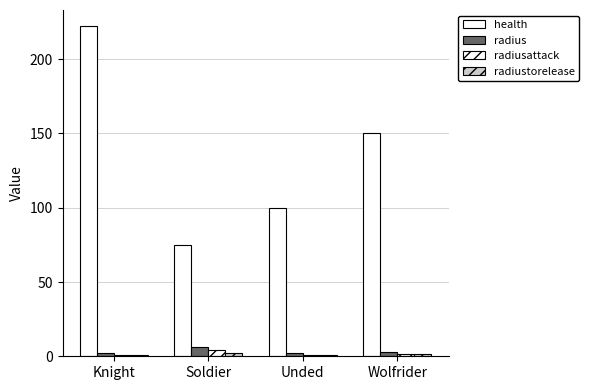

How many groups of bars are there?

4